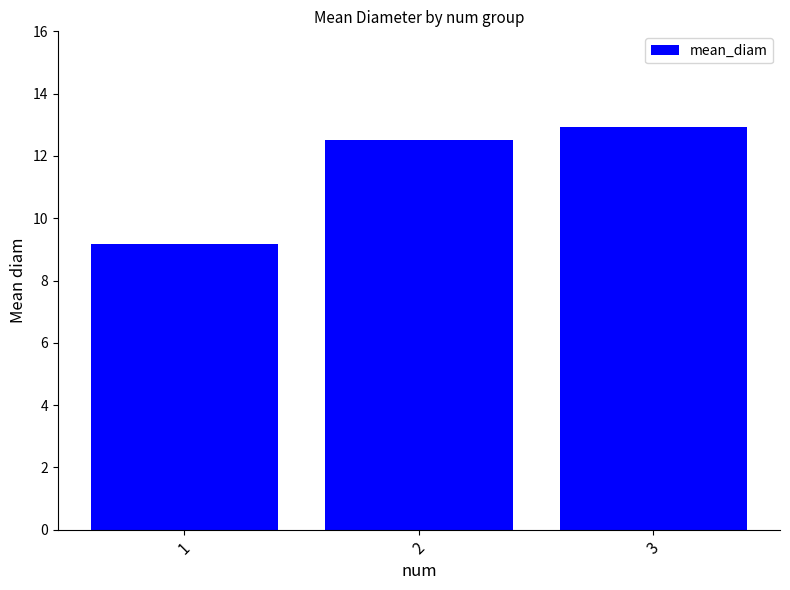

Read the value at 2.

12.5